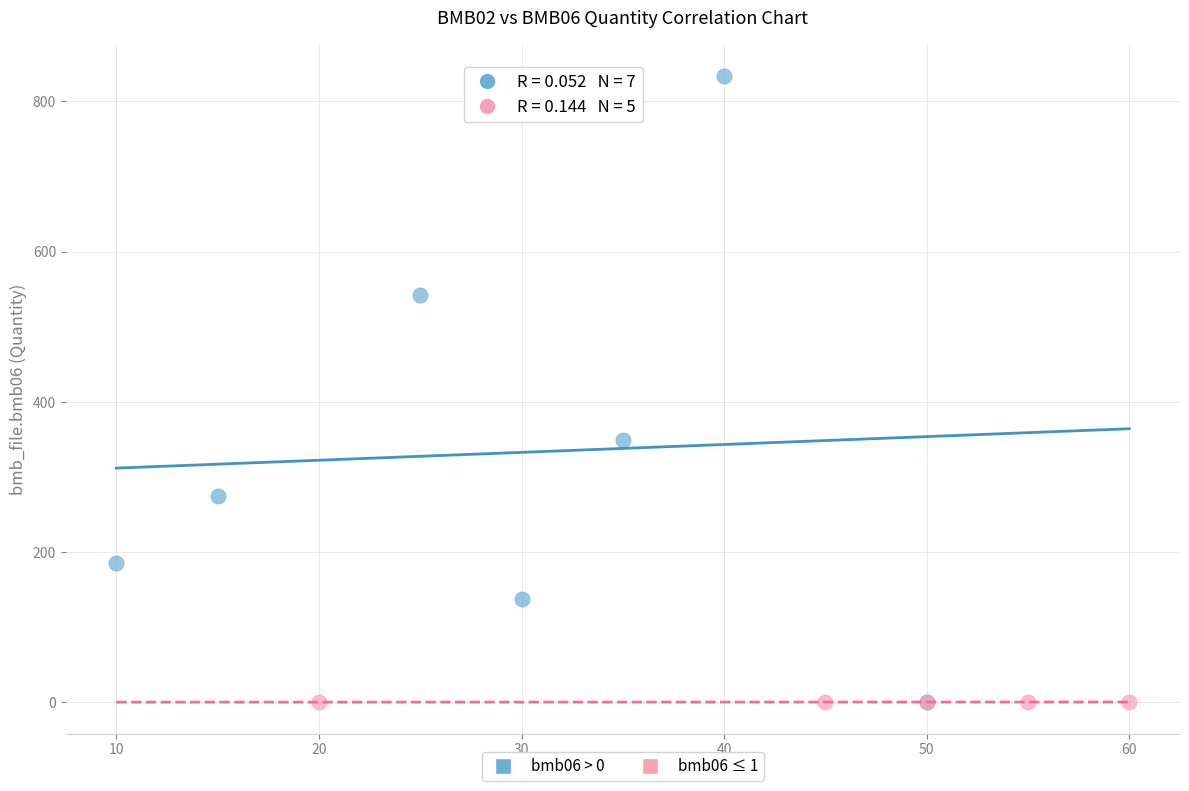

Which series has the widest spread of Y values?

bmb06 > 0